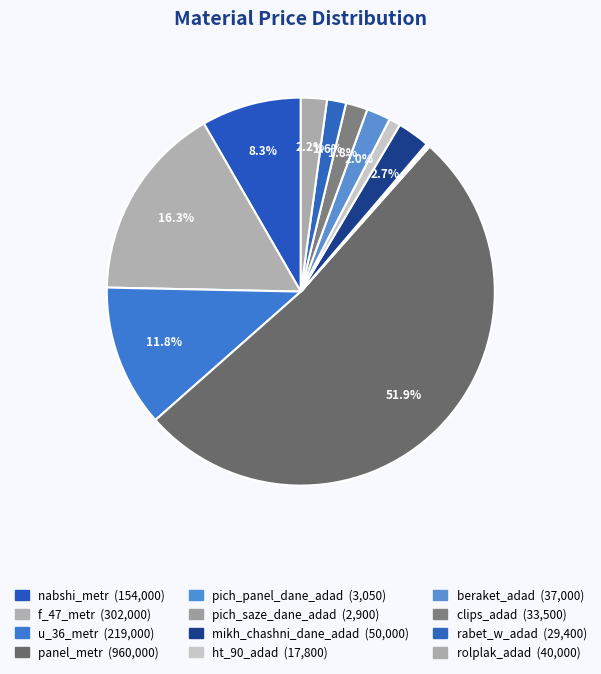

Combined, do u_36_metr and rolplak_adad account for over 50%?

No